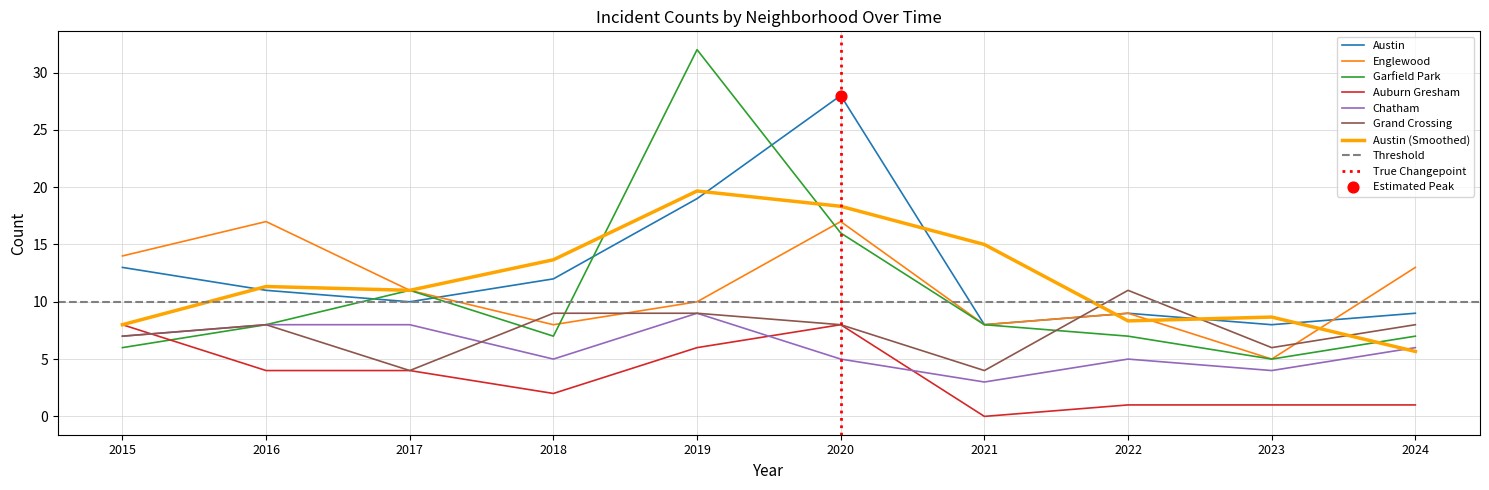

What is the total value across all series at 2020?

82